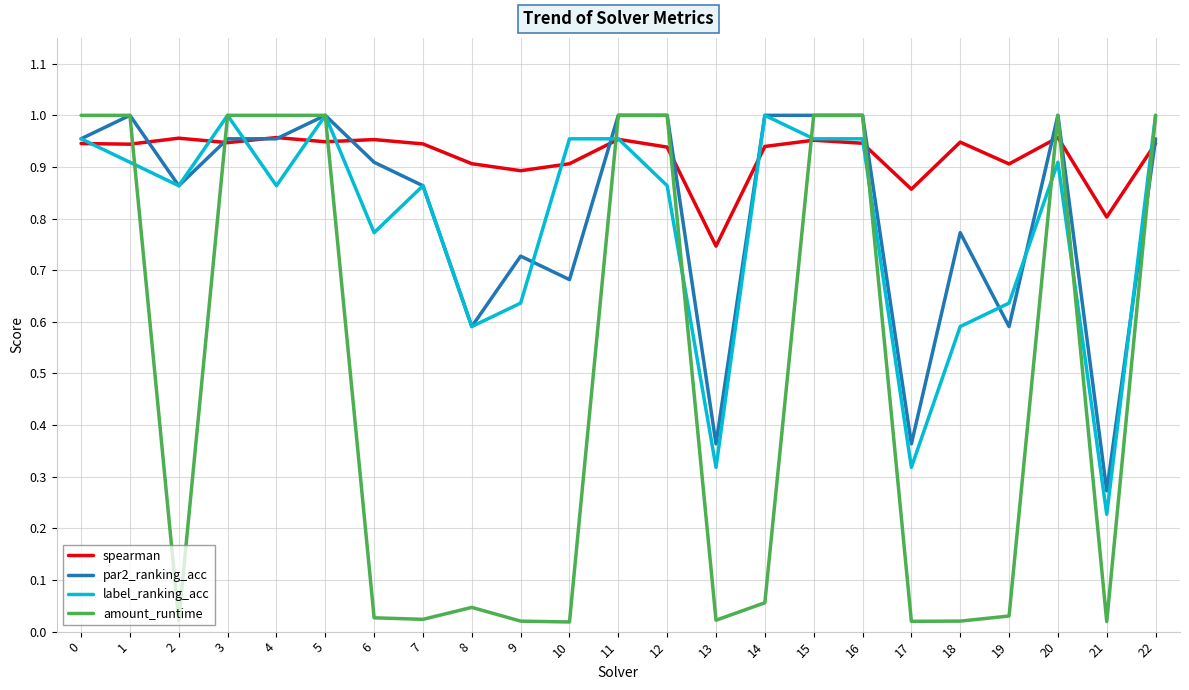

Which series has the largest total across all categories?

spearman